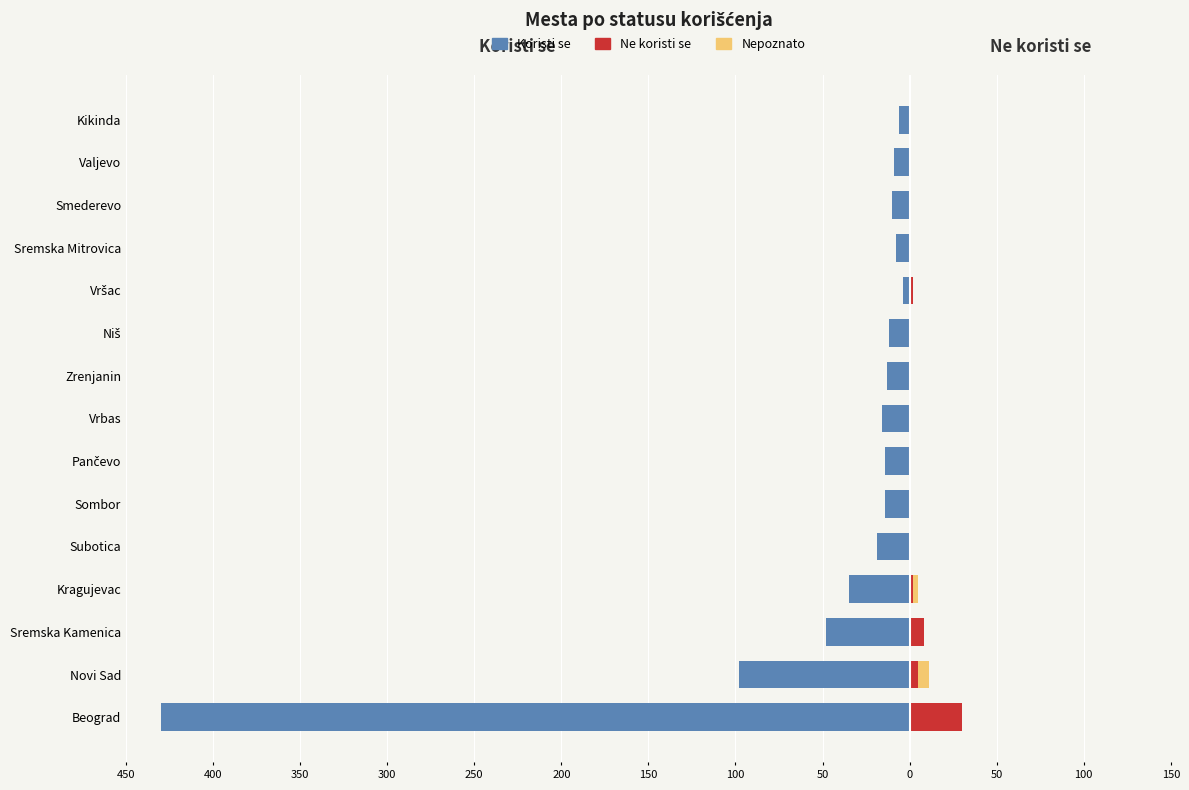

How many series are shown in this chart?

3